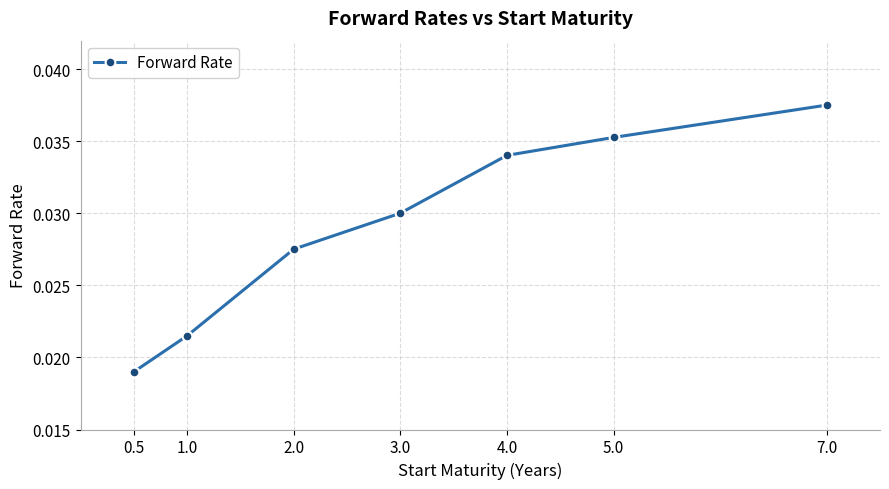

Where is the data nearest to the value 0?

0.5